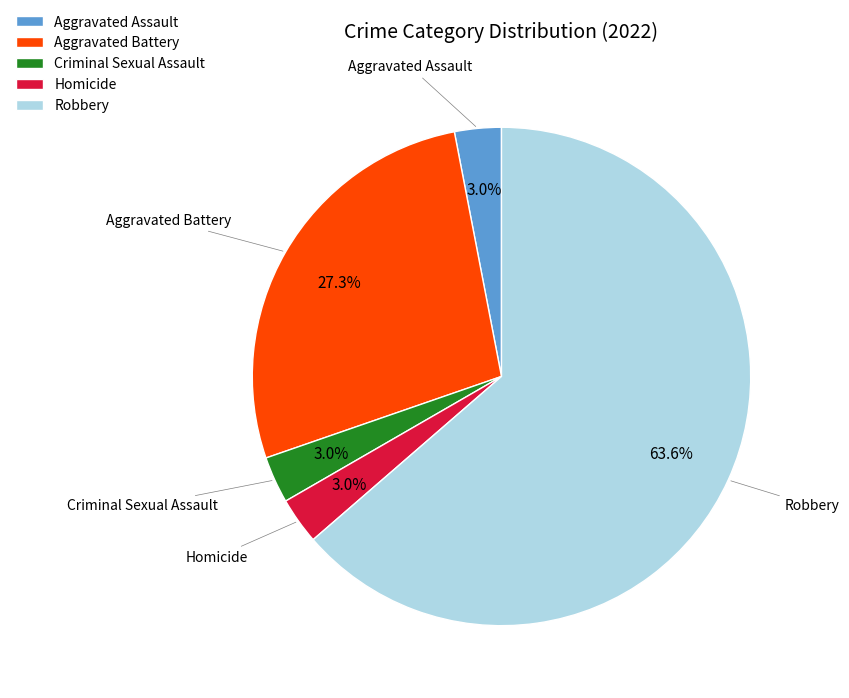

Do Criminal Sexual Assault and Homicide together represent more than half of the pie?

No